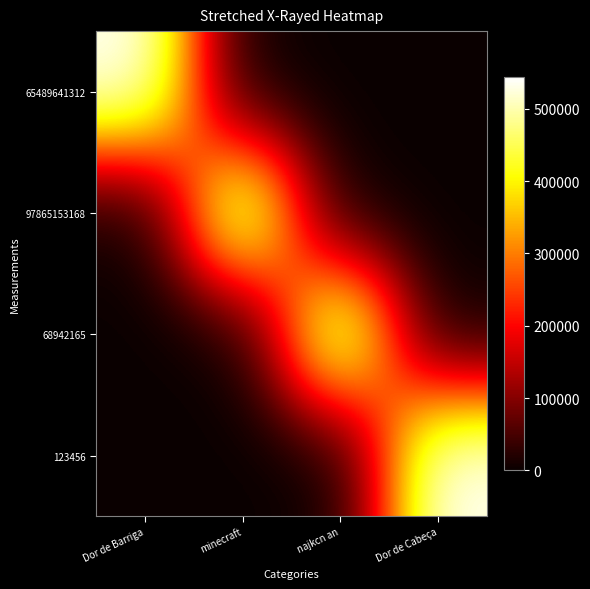

What is the greatest value displayed?

543902